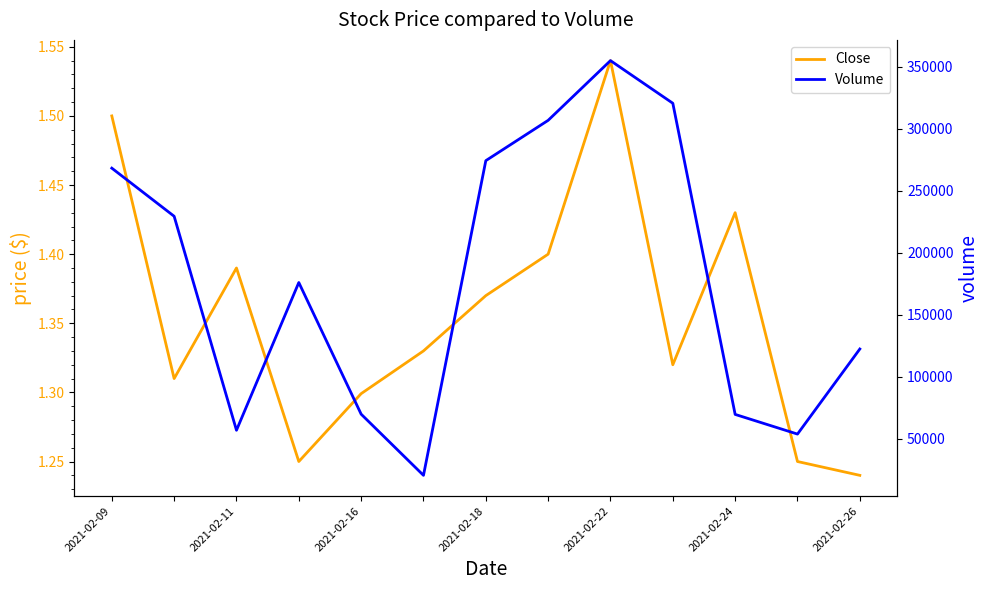

What is the value of the Close point at the 8th from the left?

1.4